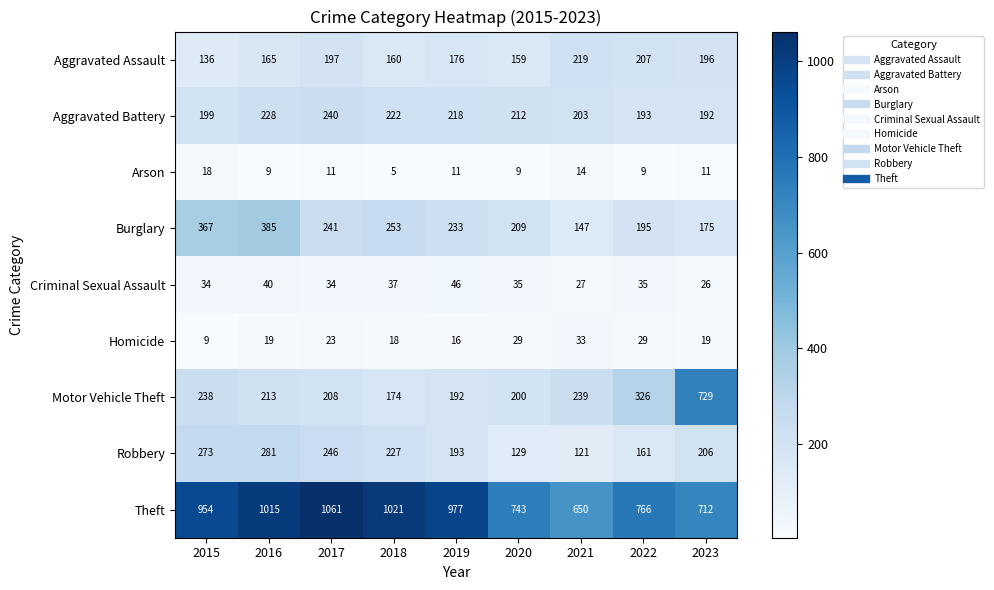

Where does the Burglary series first go above 233?

2015